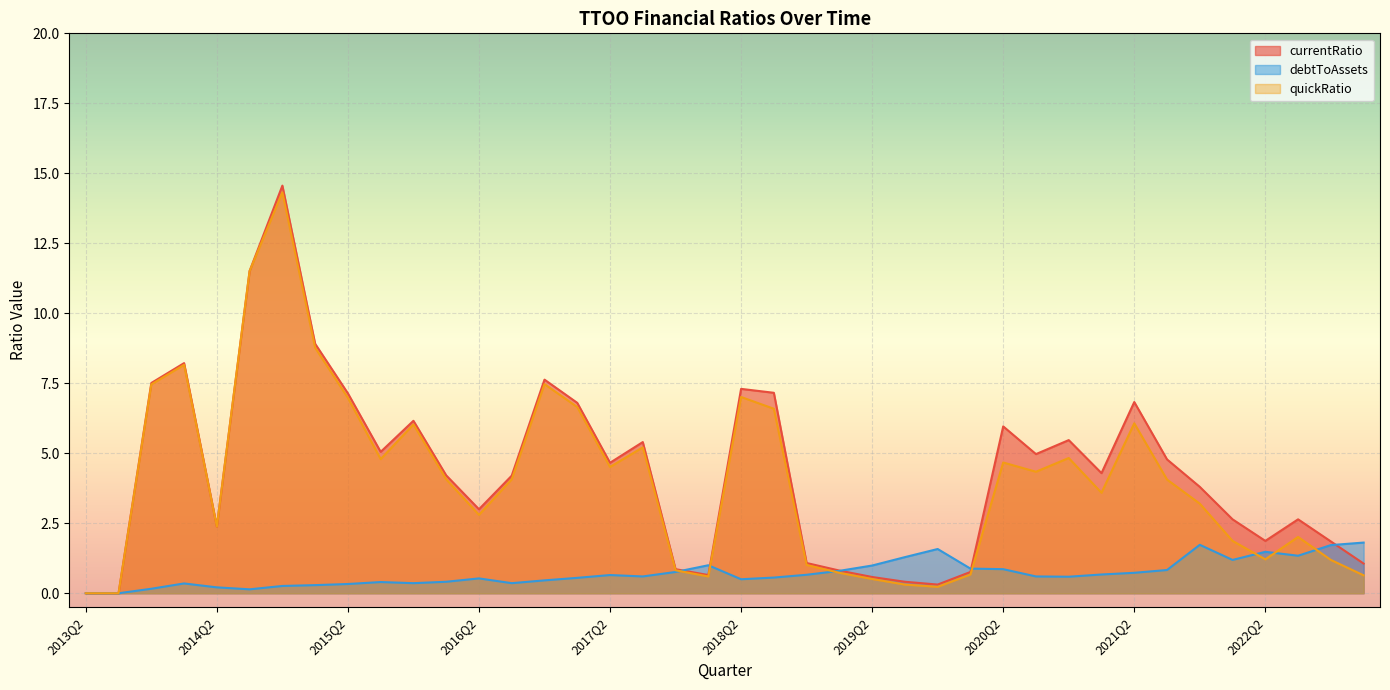

At how many categories does at least one series exceed 2?

27